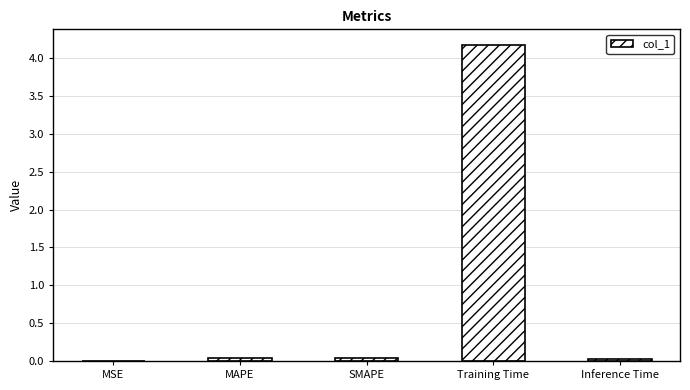

What is the sum of all values?

4.3